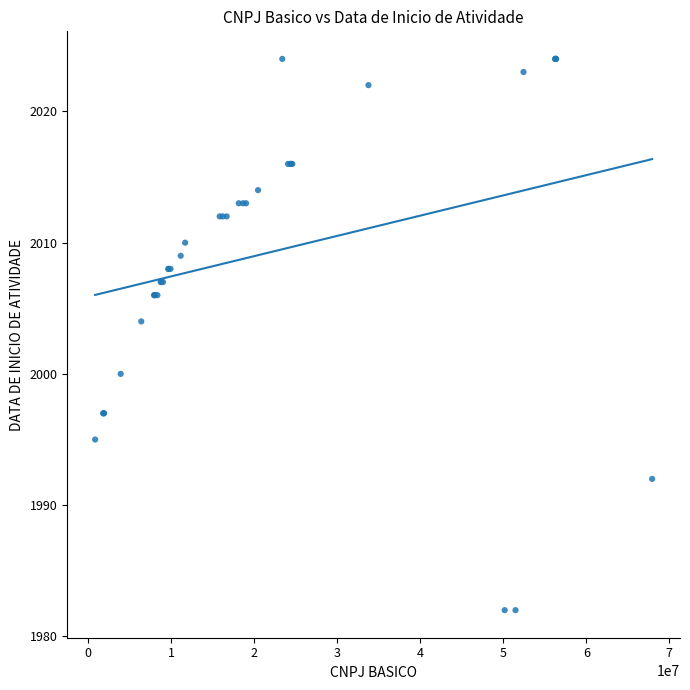

What Y value in the scatter plot is closest to 2003?

2004